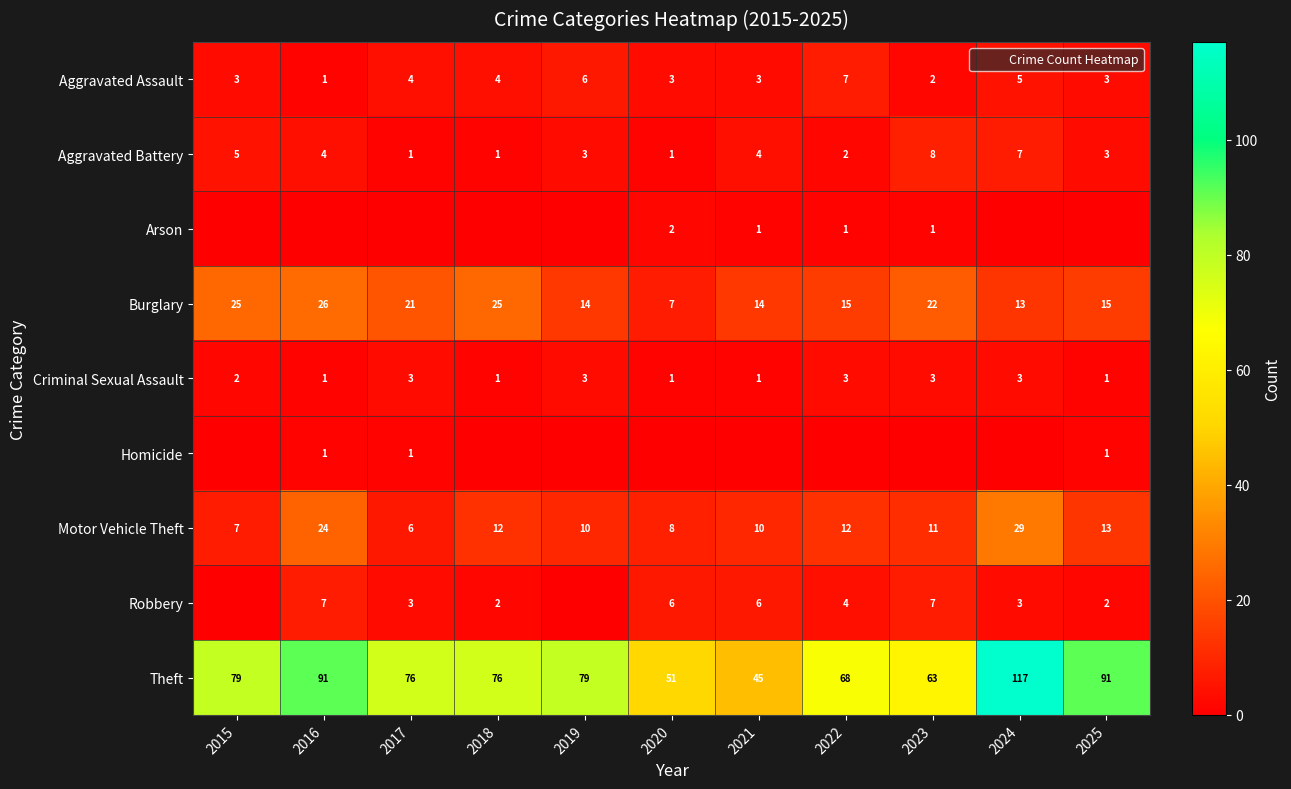

Rank the series by their maximum value, from highest to lowest.

Theft, Motor Vehicle Theft, Burglary, Aggravated Battery, Aggravated Assault, Robbery, Criminal Sexual Assault, Arson, Homicide